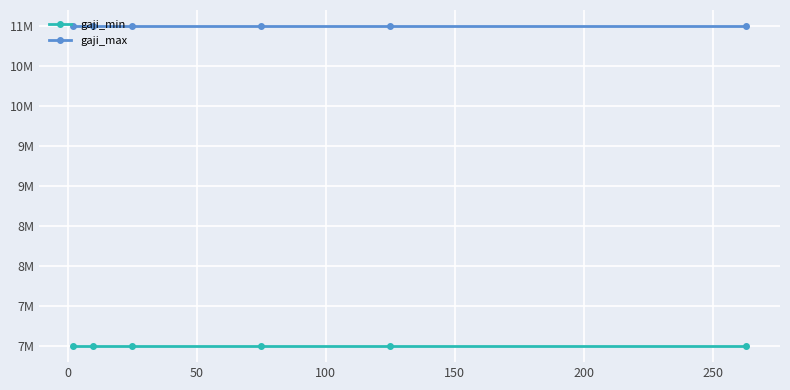

What are all the series names shown in the legend?

gaji_min, gaji_max